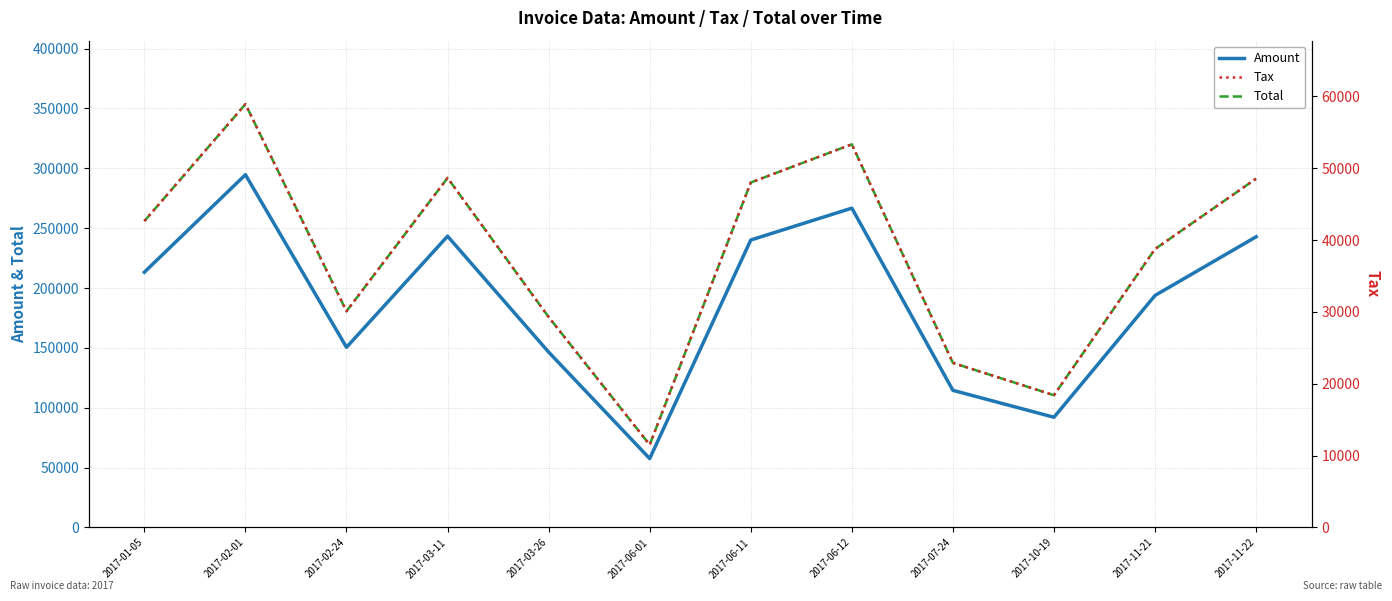

Which series changed the most between 2017-02-01 and 2017-06-01?

Total